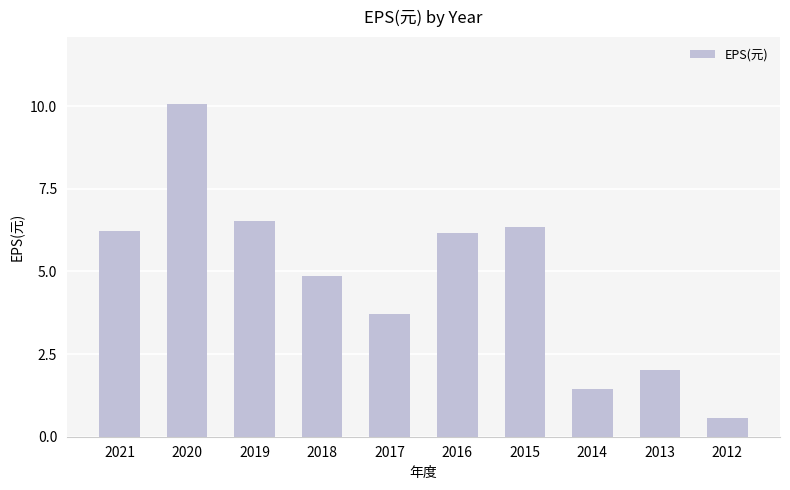

What is the smallest value displayed?

0.6